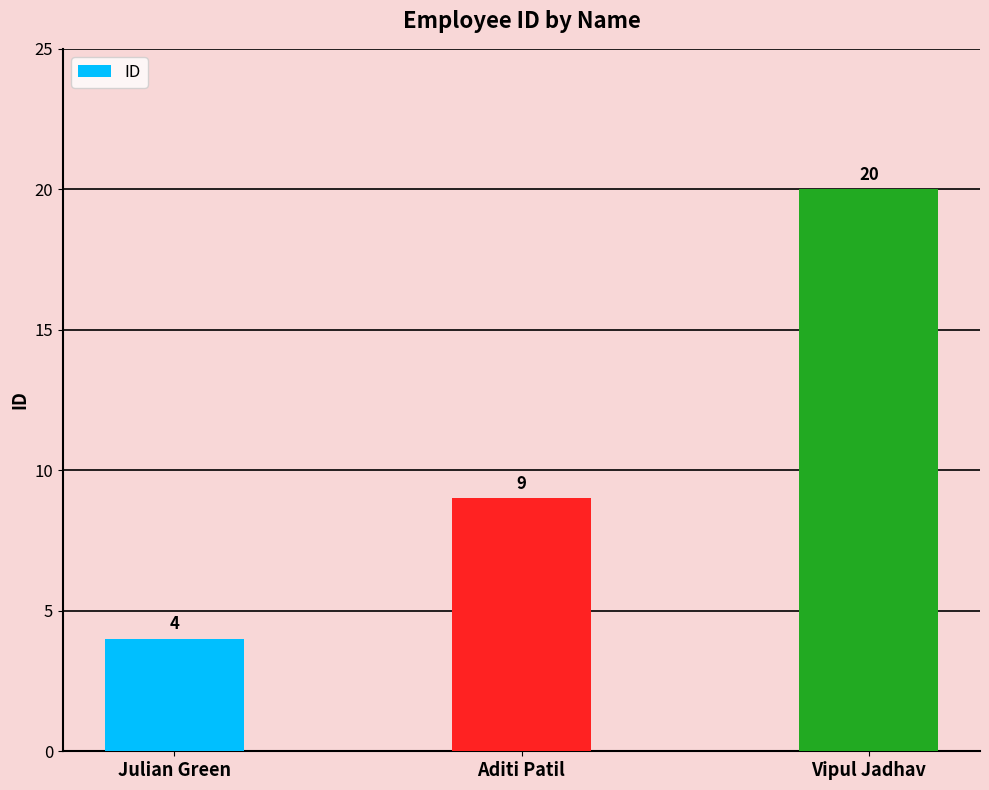

Rank the categories by value from lowest to highest.

Julian Green, Aditi Patil, Vipul Jadhav